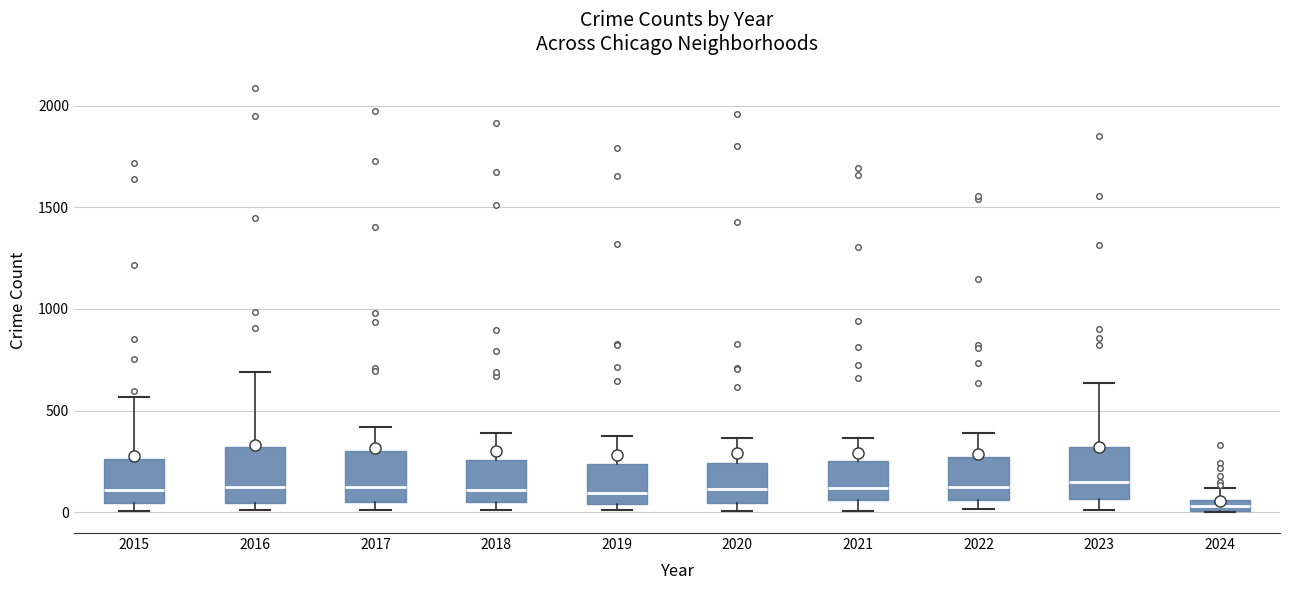

Where is the lower edge of the box at x = 2018 on the y-axis? The values are not printed on the chart, so give them approximately, as read against the axis.

50